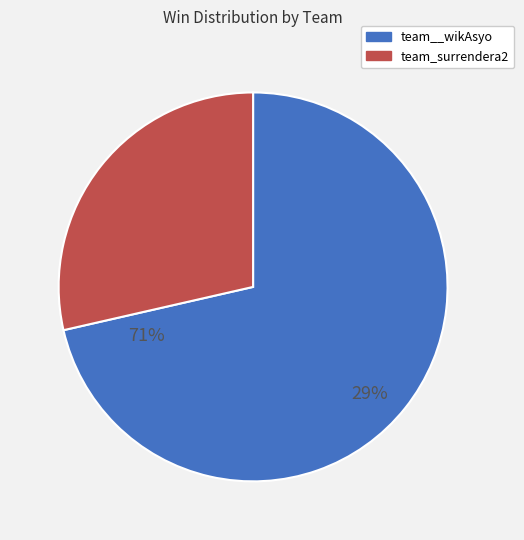

To the nearest percent, what is the difference between the largest and smallest slice percentages?

43%